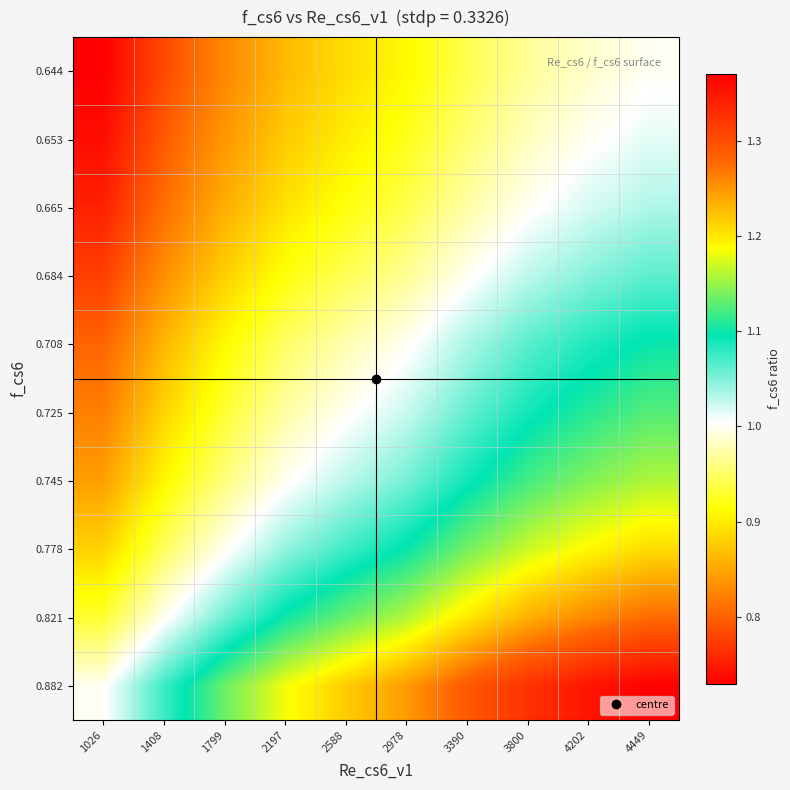

What is the maximum value shown in the chart?

1.4